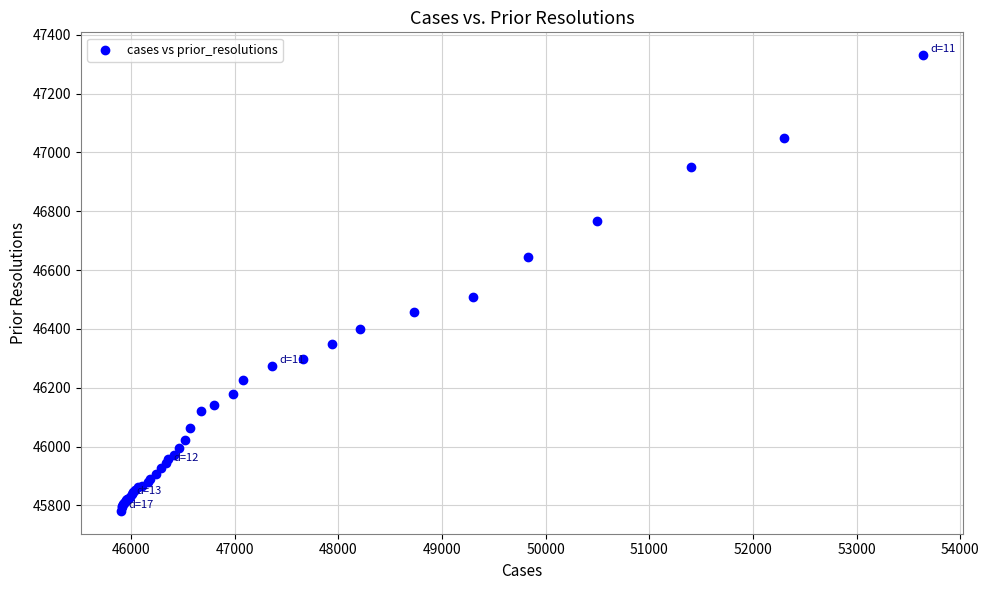

What Y value in the scatter plot is closest to 46556?

46510